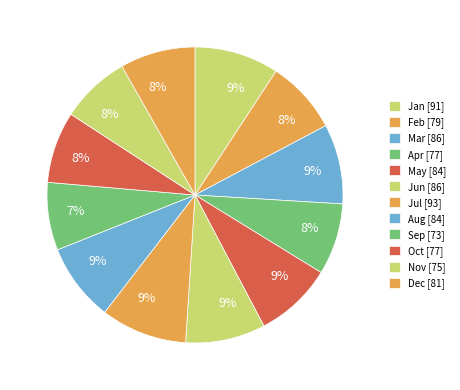

To the nearest percent, what portion does Aug represent?

9%